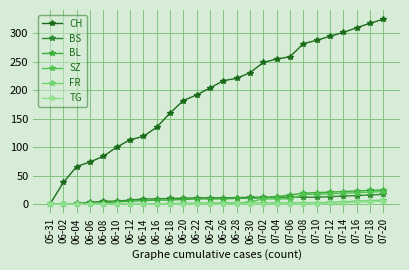

How many values in the FR series are below 2?

12